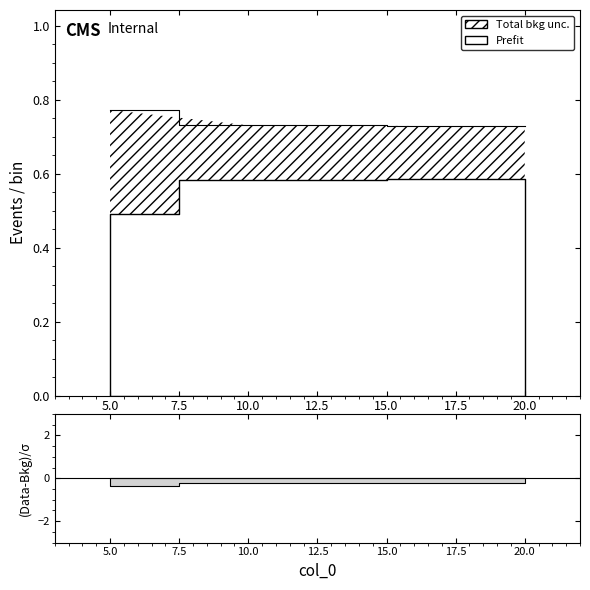

Is it true that the value at 5 is 1.0?

False